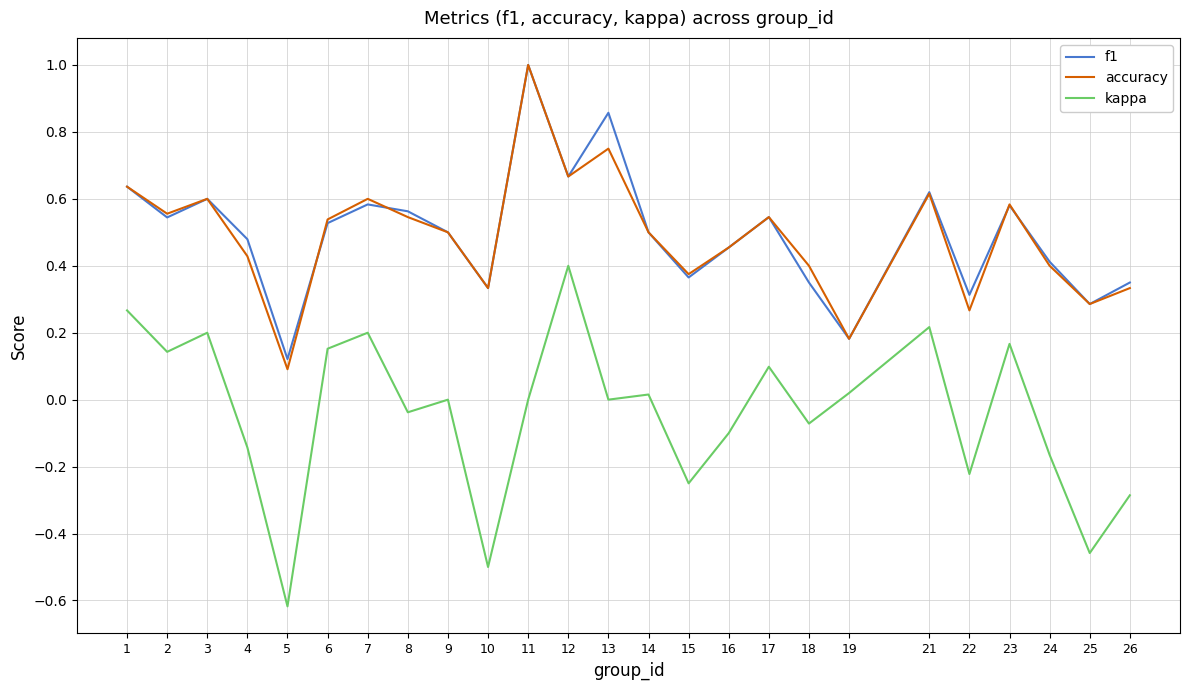

Is this an area chart (filled region under the line)?

No